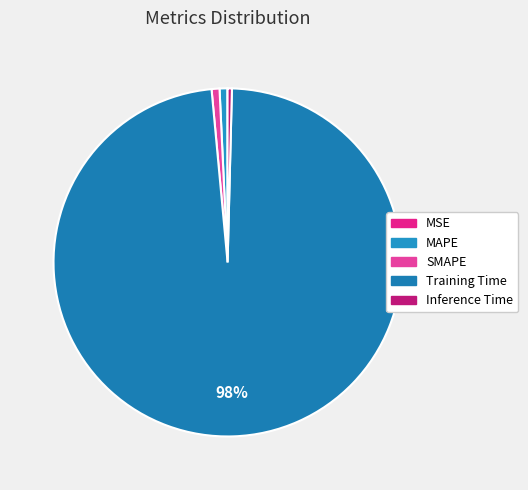

What percentage is the Training Time slice, to the nearest percent?

98%